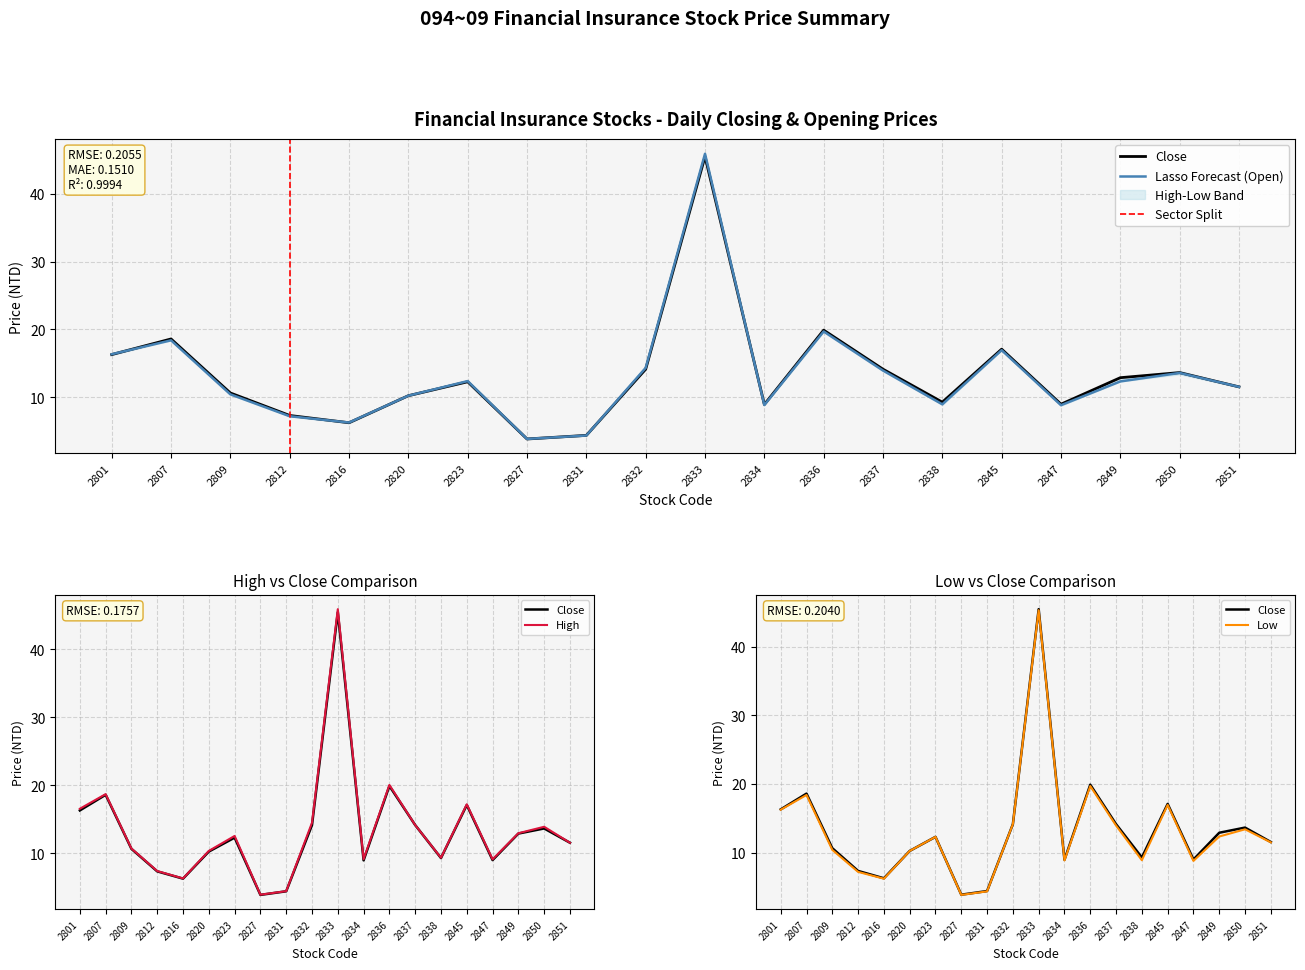

What is the difference between the maximum and minimum values in the Low series?

41.4